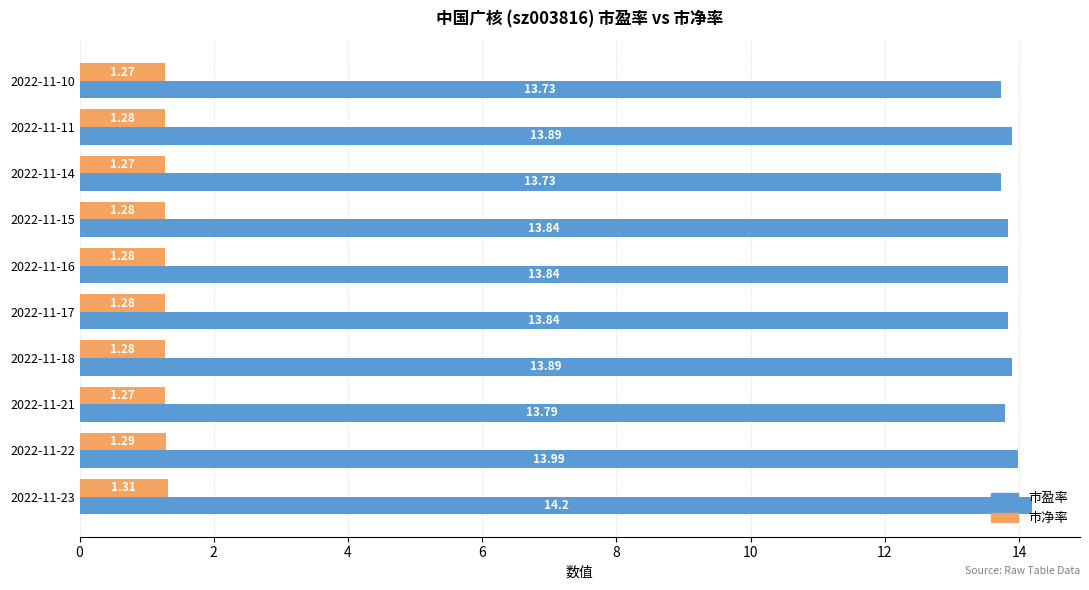

At which category does the chart reach its peak across all series?

2022-11-23